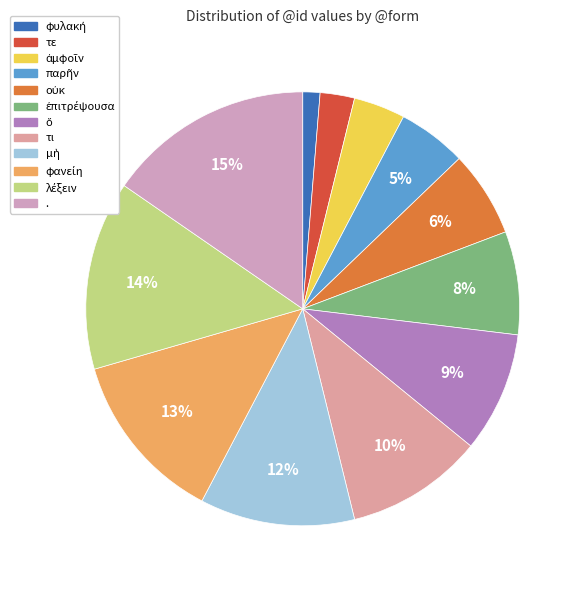

How many slices are in this pie chart?

12